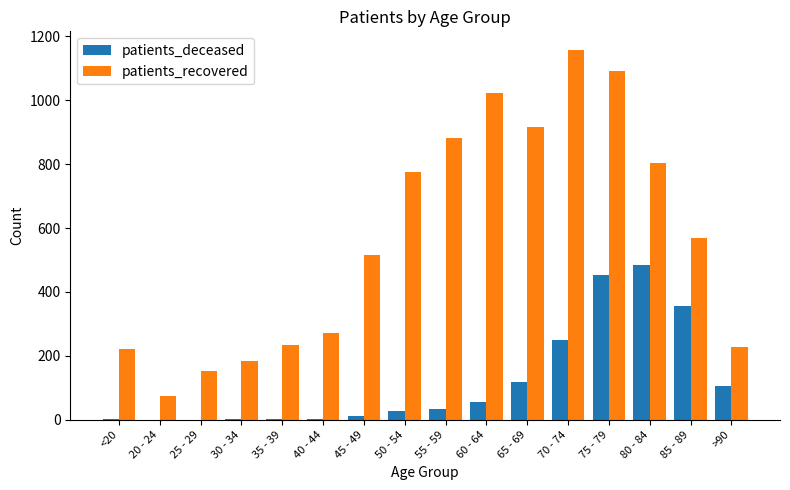

What is the maximum value shown in the chart?

1158